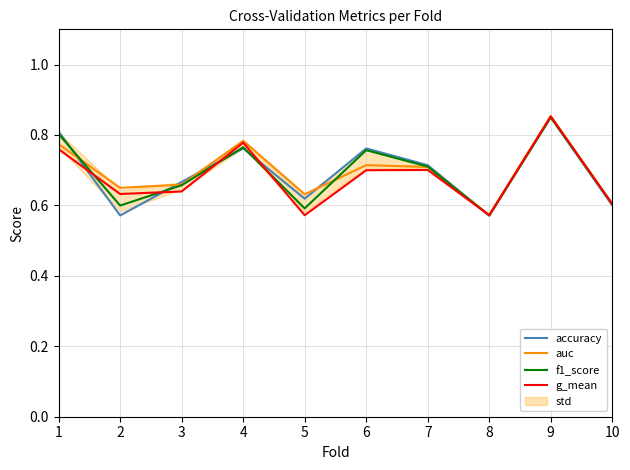

Is the value of f1_score at 8 greater than the value of auc at 6?

No